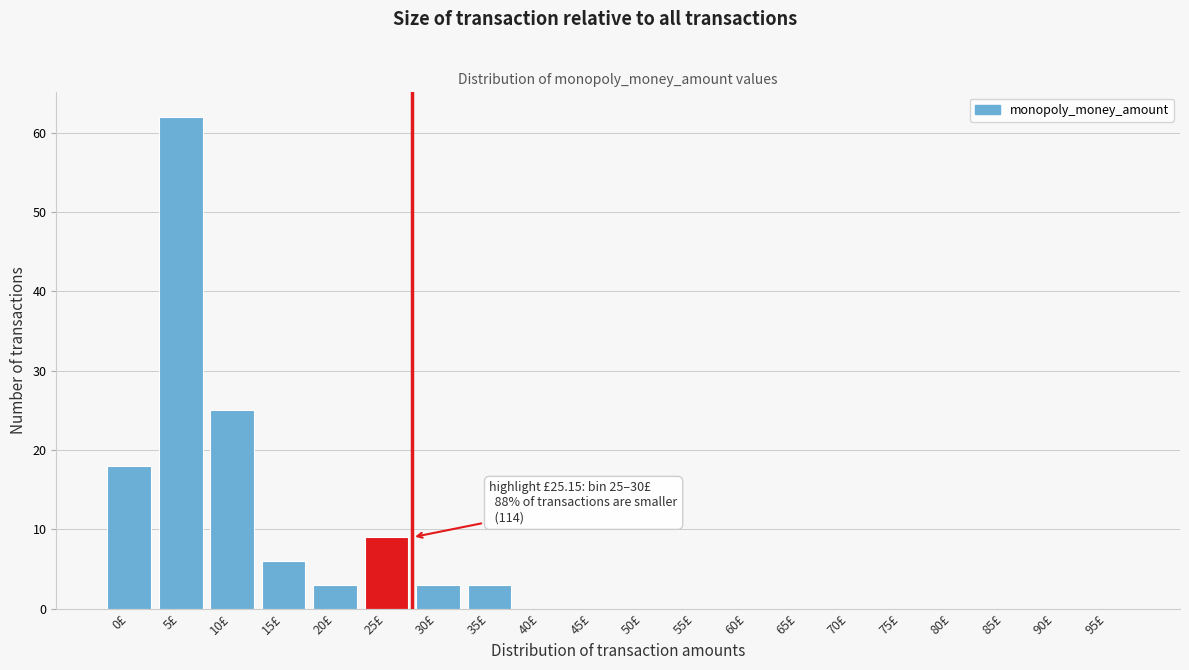

Reading left to right, what are all the values shown in this chart?

0£=18	5£=62	10£=25	15£=6	20£=3	25£=9	30£=3	35£=3	40£=0	45£=0	50£=0	55£=0	60£=0	65£=0	70£=0	75£=0	80£=0	85£=0	90£=0	95£=0